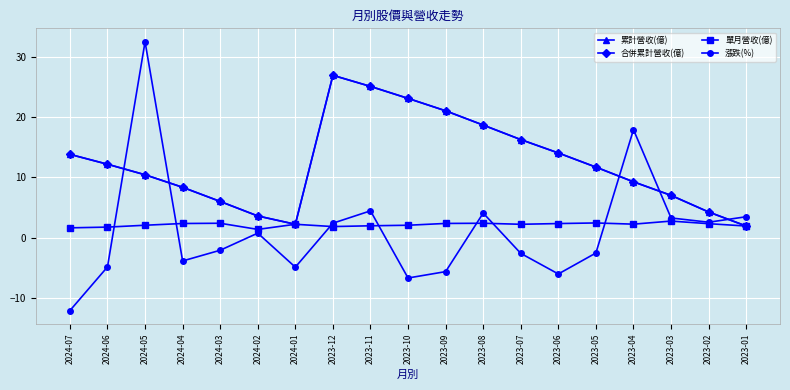

The value of 漲跌(%) at 2024-02 is 0.2. True or false?

False